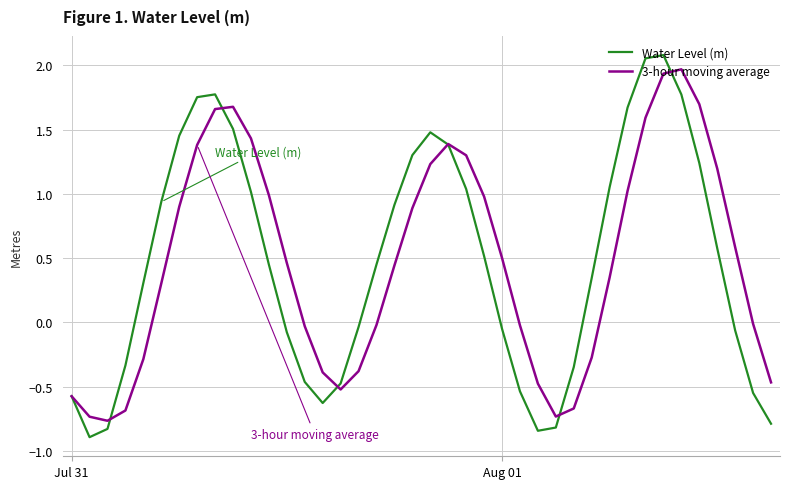

What is the minimum value for Water Level (m)?

-0.9